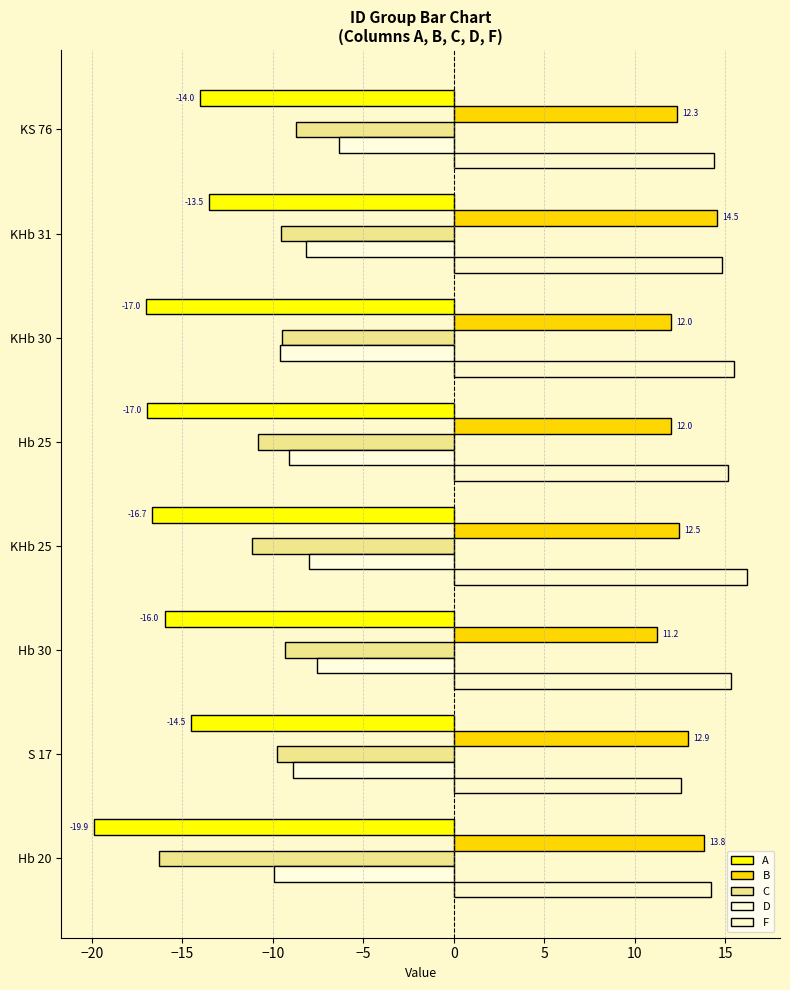

Reading left to right, list all the values displayed in this chart.

A: -19.9	-14.5	-16.0	-16.7	-17.0	-17.0	-13.5	-14.0
B: 13.8	12.9	11.2	12.5	12.0	12.0	14.5	12.3
C: -16.3	-9.8	-9.3	-11.1	-10.8	-9.5	-9.6	-8.7
D: -9.9	-8.9	-7.5	-8.0	-9.1	-9.6	-8.2	-6.3
F: 14.2	12.6	15.3	16.2	15.1	15.5	14.8	14.4